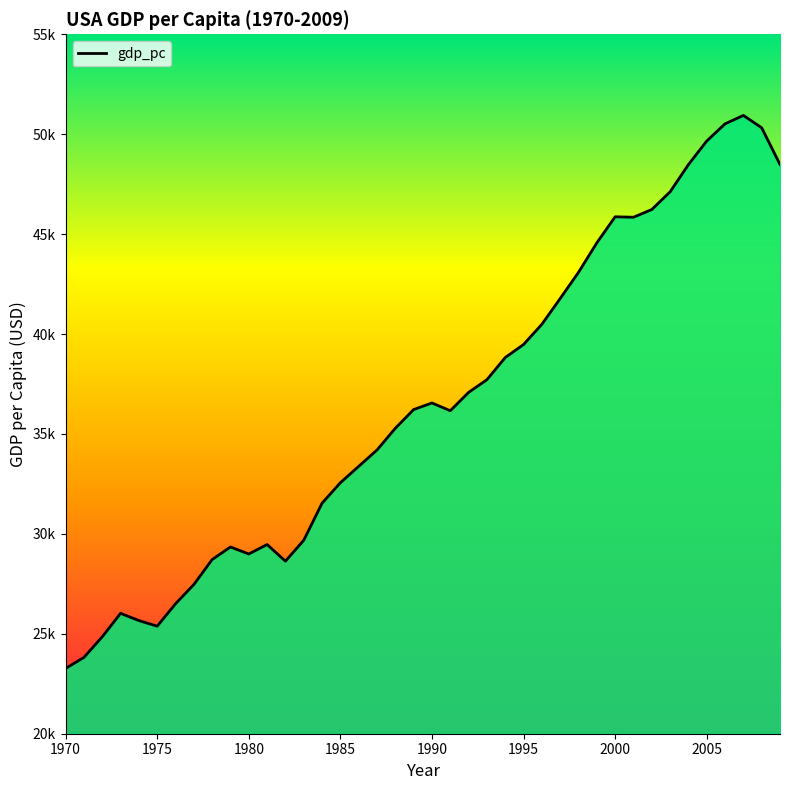

What is the sum of all values?

1460158.2